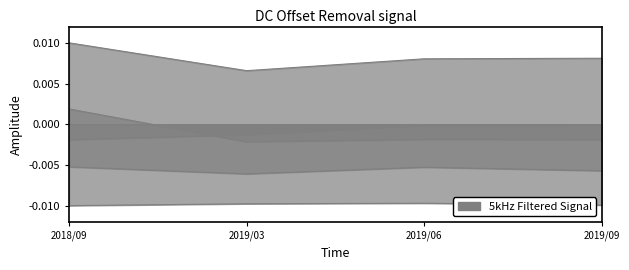

At which category does the chart reach its minimum across all series?

2018/09